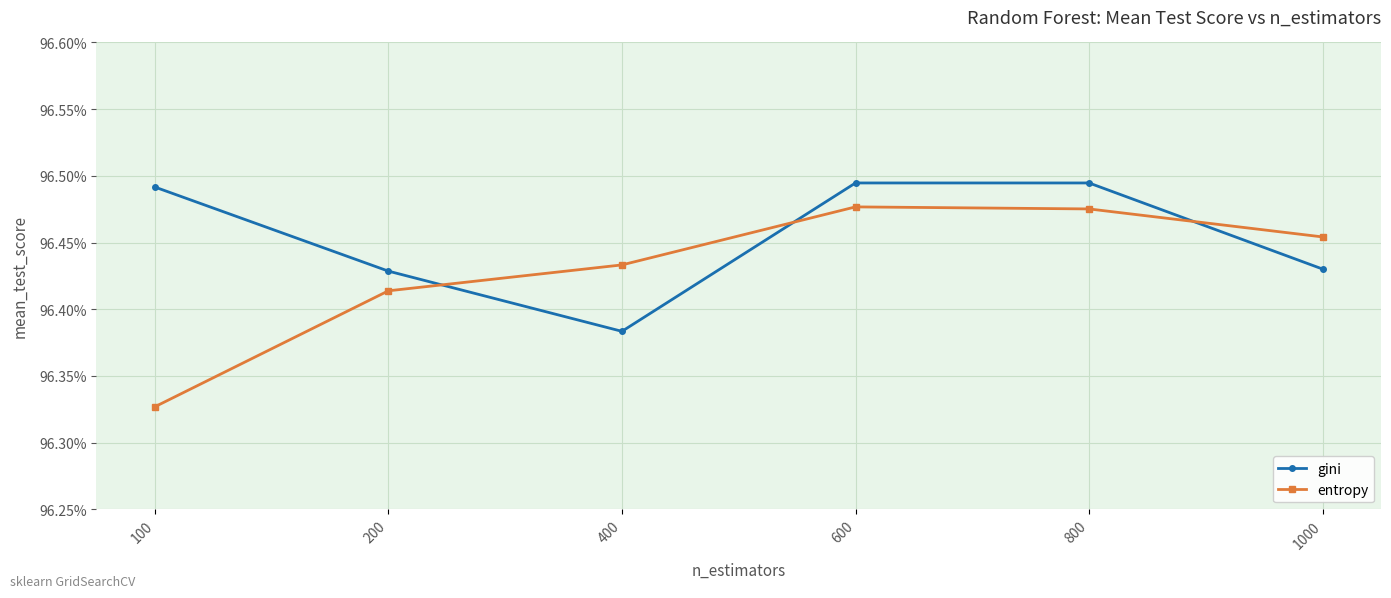

Which series has the largest range (max minus min)?

entropy